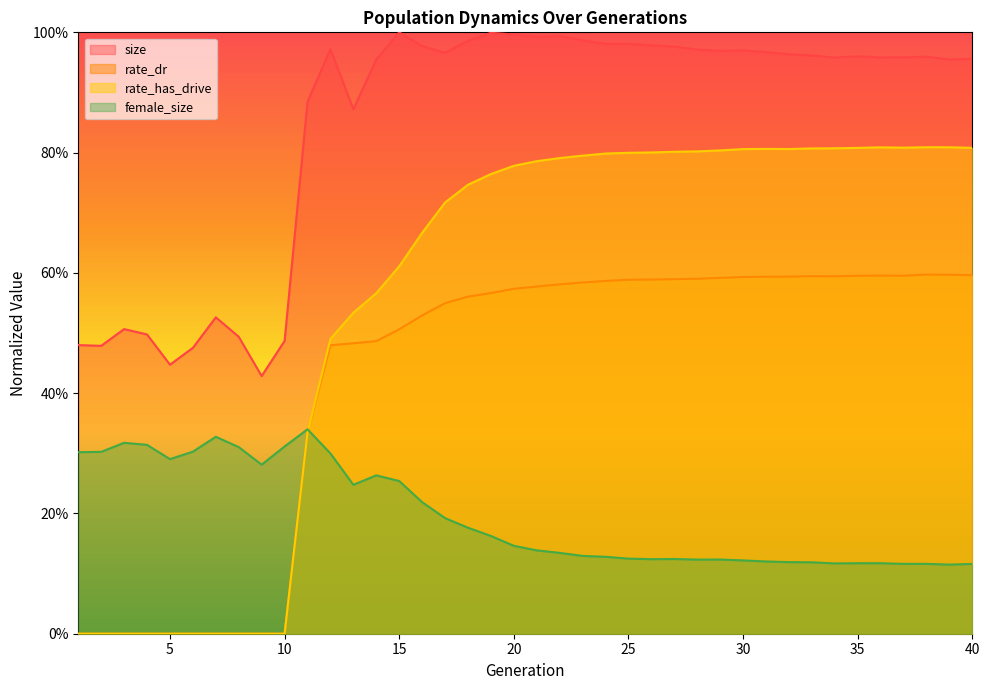

How many rate_dr values are between 0 and 1?

40